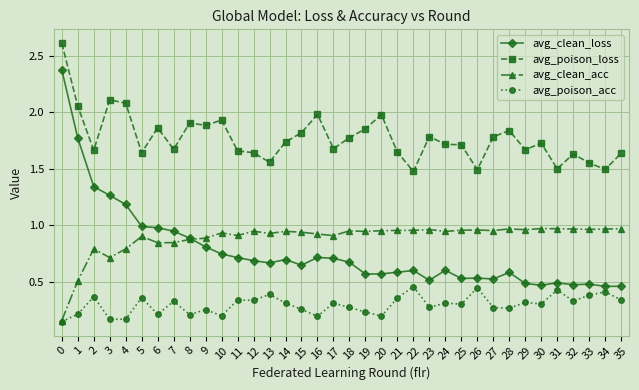

True or false: avg_poison_loss and avg_clean_acc intersect in this chart.

False